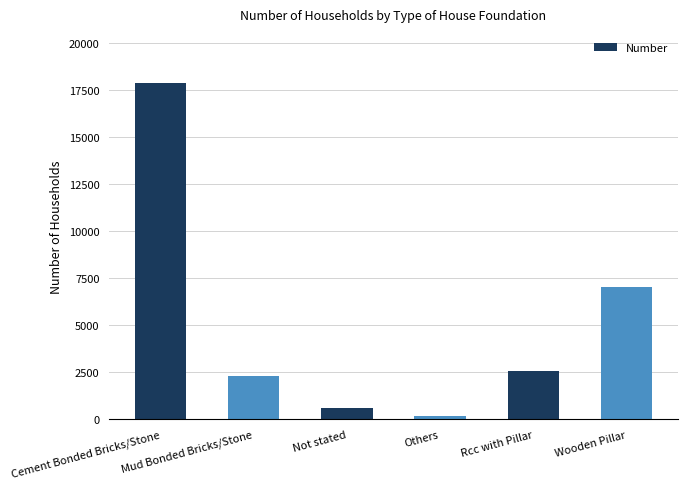

Reading right to left, extract all data points from this chart.

Wooden Pillar=7026	Rcc with Pillar=2559	Others=177	Not stated=628	Mud Bonded Bricks/Stone=2320	Cement Bonded Bricks/Stone=17879